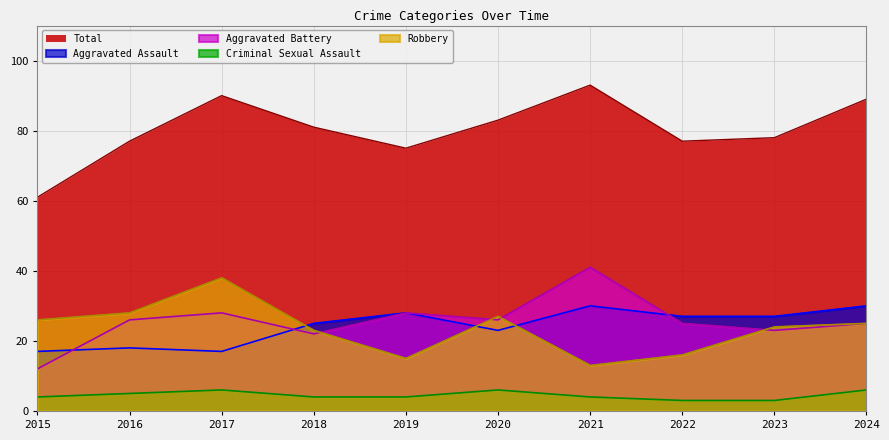

What is the value of the Aggravated Battery point at the 6th from the left?

26